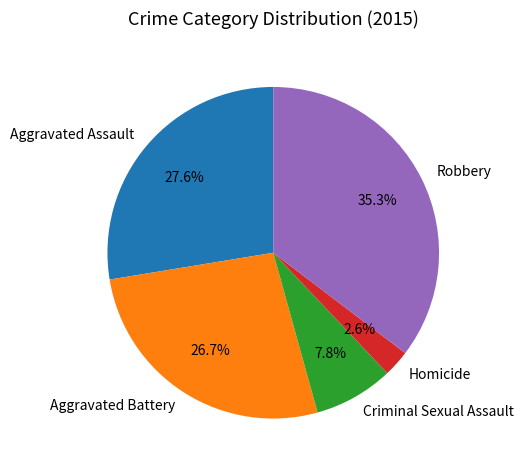

Is it true that Aggravated Assault is 21% of the pie?

False